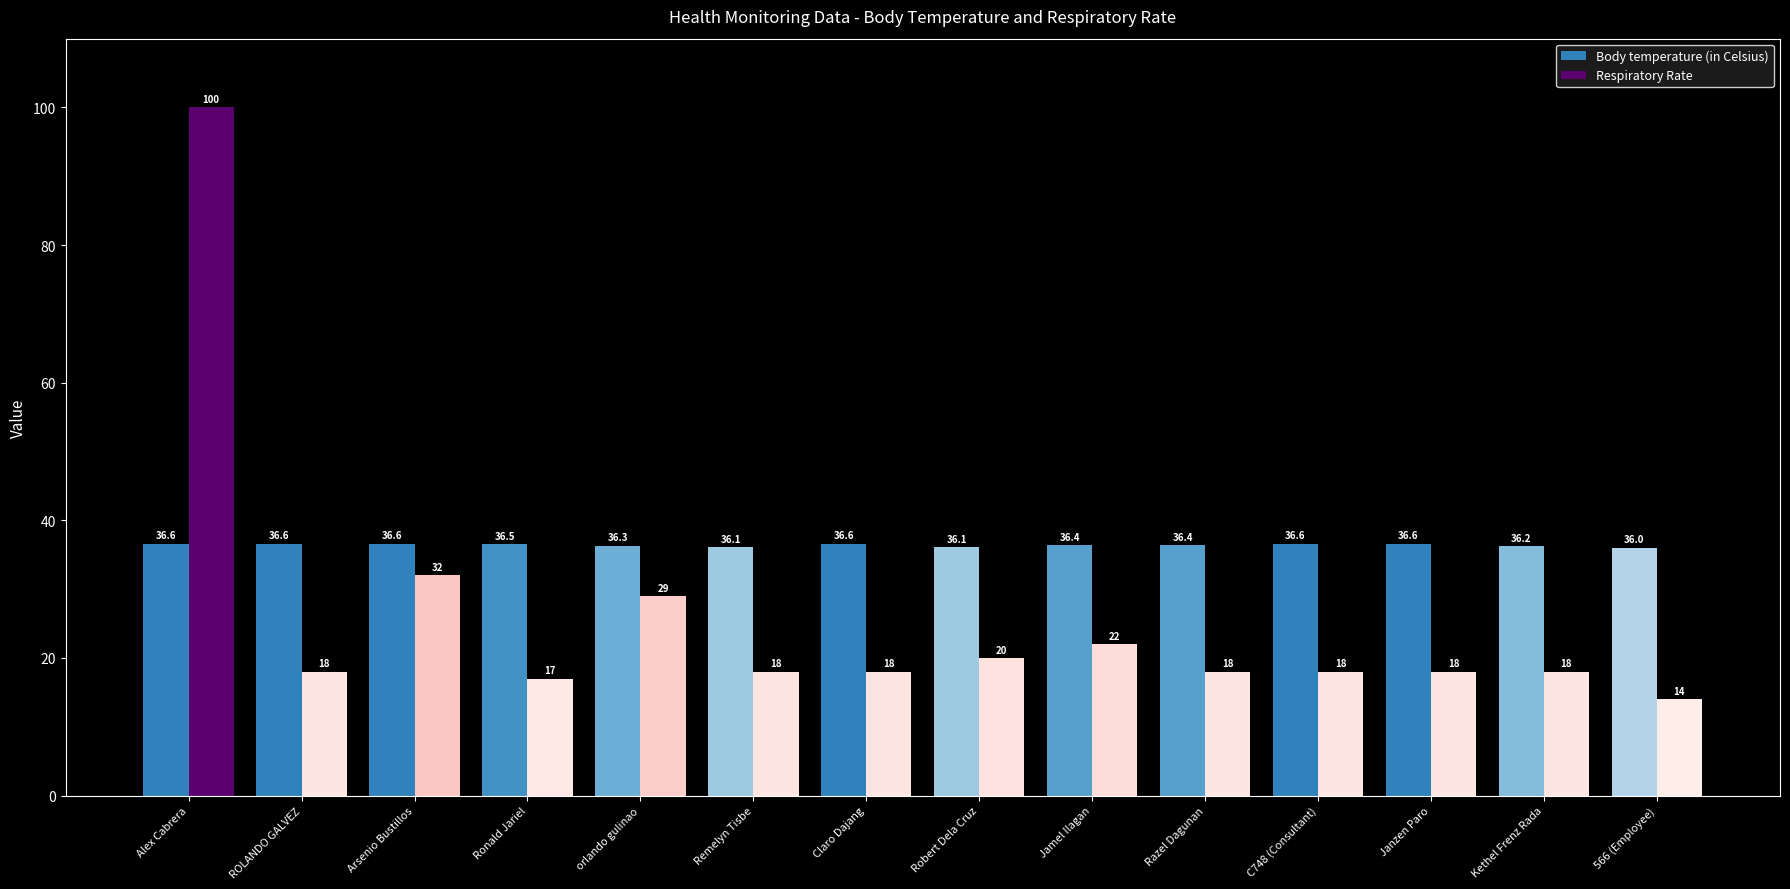

Reading left to right, list all the values displayed in this chart.

Body temperature (in Celsius): Alex Cabrera=36.6	ROLANDO GALVEZ=36.6	Arsenio Bustillos=36.6	Ronald Jariel=36.5	orlando gulinao=36.3	Remelyn Tisbe=36.1	Claro Dajang=36.6	Robert Dela Cruz=36.1	Jamel Ilagan=36.4	Razel Dagunan=36.4	C748 (Consultant)=36.6	Janzen Paro=36.6	Kethel Frenz Rada=36.2	566 (Employee)=36.0
Respiratory Rate: Alex Cabrera=100.0	ROLANDO GALVEZ=18.0	Arsenio Bustillos=32.0	Ronald Jariel=17.0	orlando gulinao=29.0	Remelyn Tisbe=18.0	Claro Dajang=18.0	Robert Dela Cruz=20.0	Jamel Ilagan=22.0	Razel Dagunan=18.0	C748 (Consultant)=18.0	Janzen Paro=18.0	Kethel Frenz Rada=18.0	566 (Employee)=14.0